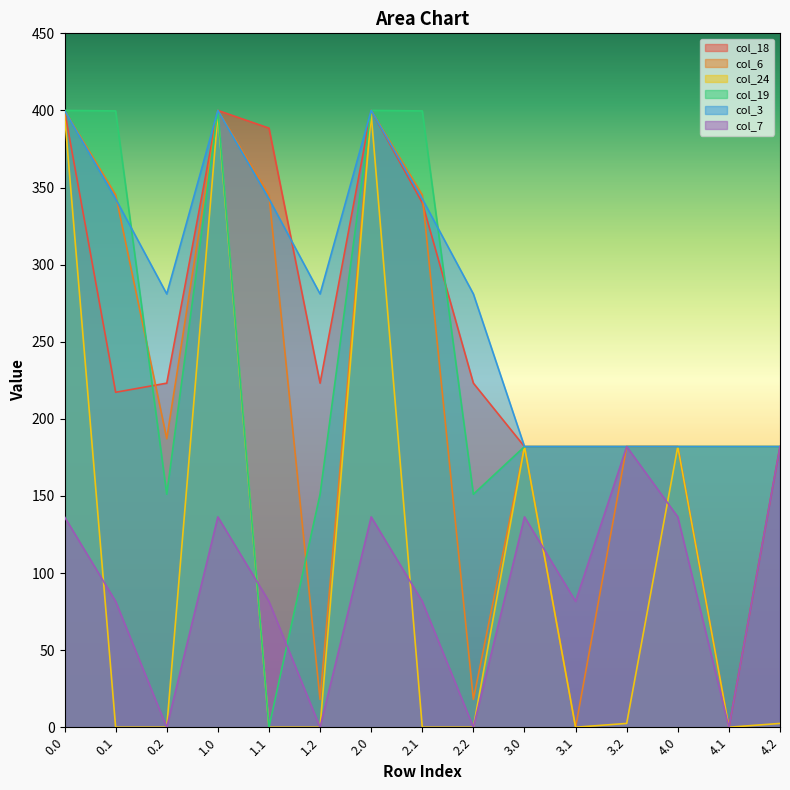

What is the difference between the second highest and second lowest values in the col_24 series?

397.6